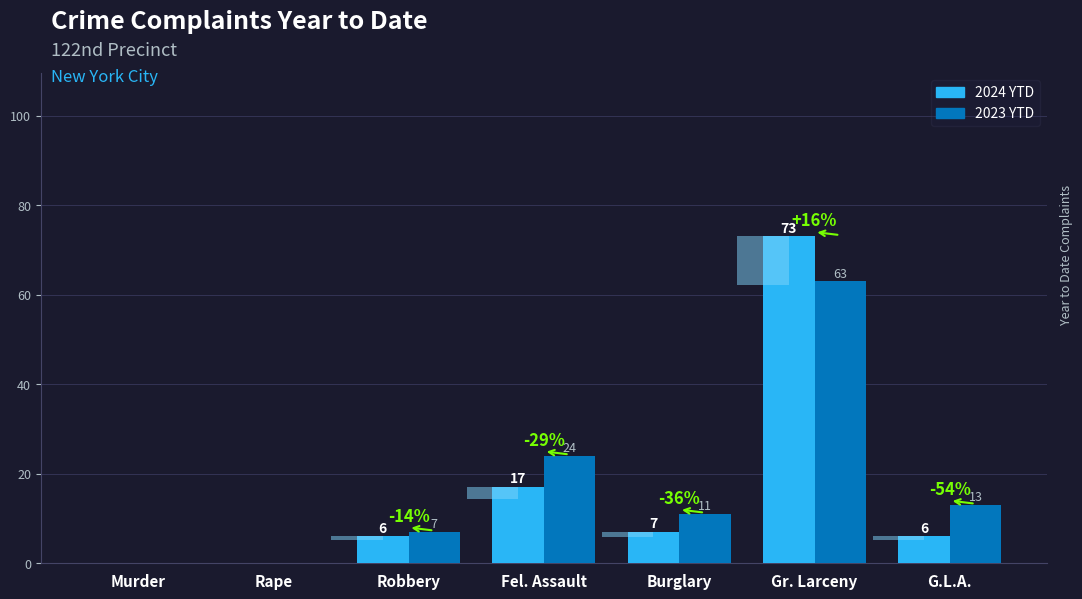

Which has a higher value, Rape or Robbery?

Robbery